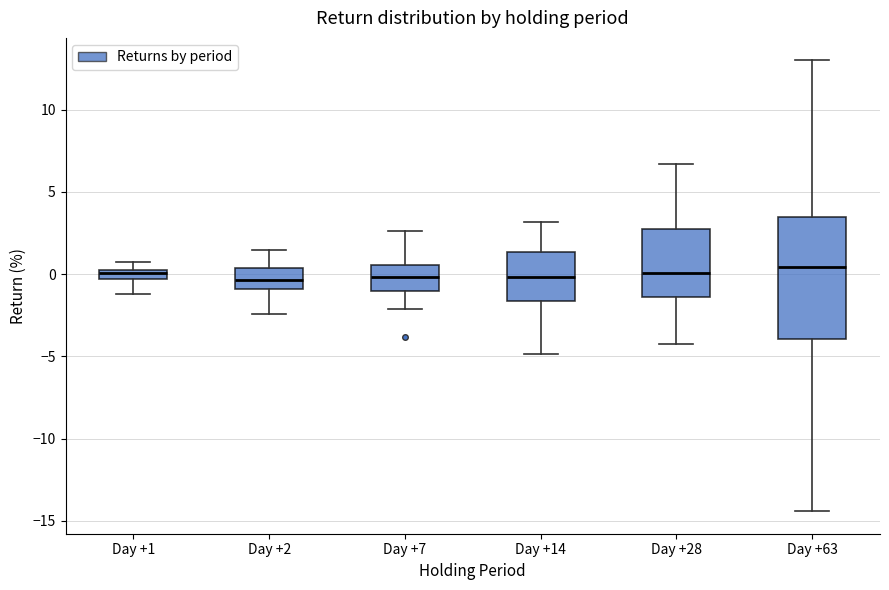

Where is the upper edge of the box for Day +7 on the y-axis? The values are not printed on the chart, so give them approximately, as read against the axis.

0.5